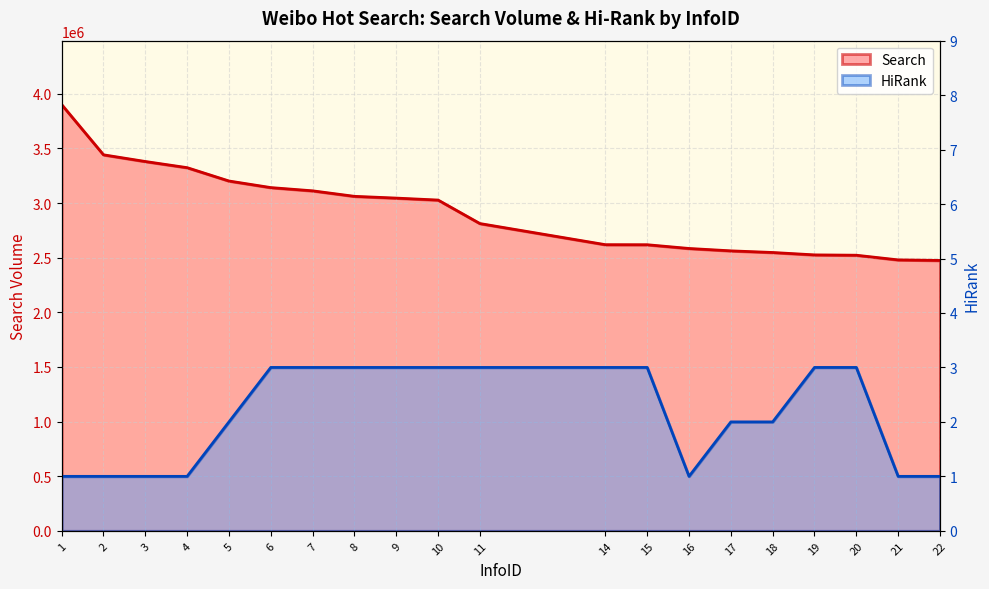

At which category is the sum across all series the highest?

1